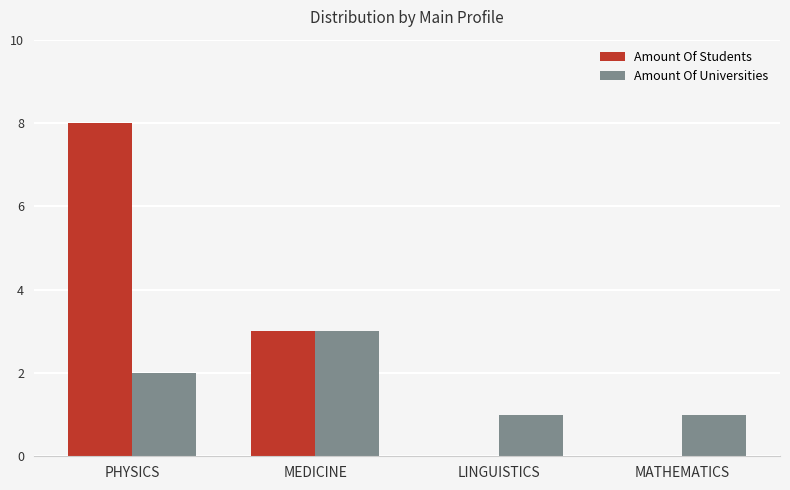

Is it true that Amount Of Students equals 1 at MEDICINE?

False